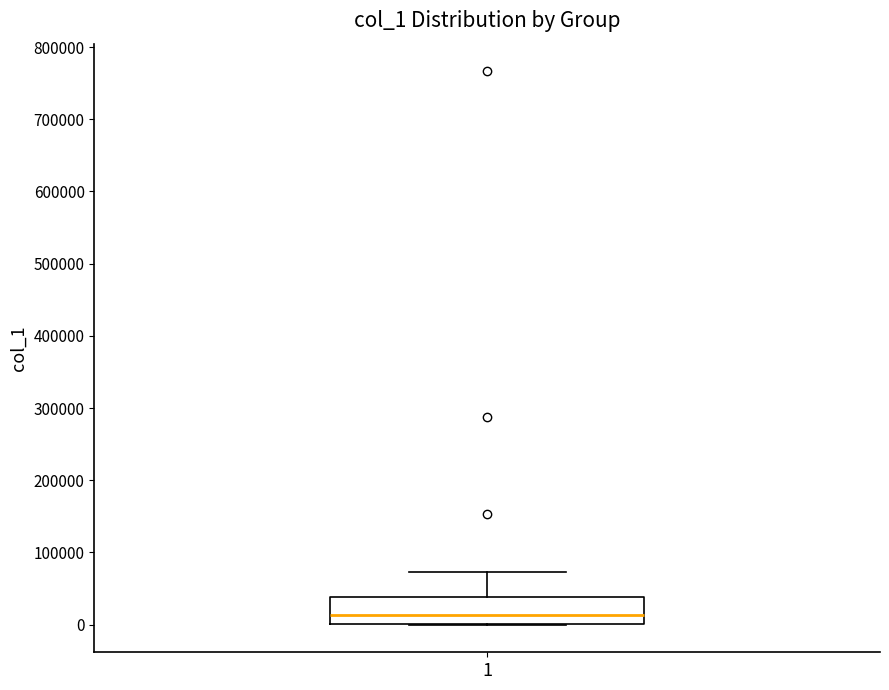

Read this box plot against the y-axis: the position of the median line, the range covered by the box, and the ends of both whiskers. The values are not printed on the chart, so give them approximately, as read against the axis.

median 10000, box 0 to 40000, whiskers 0 to 70000